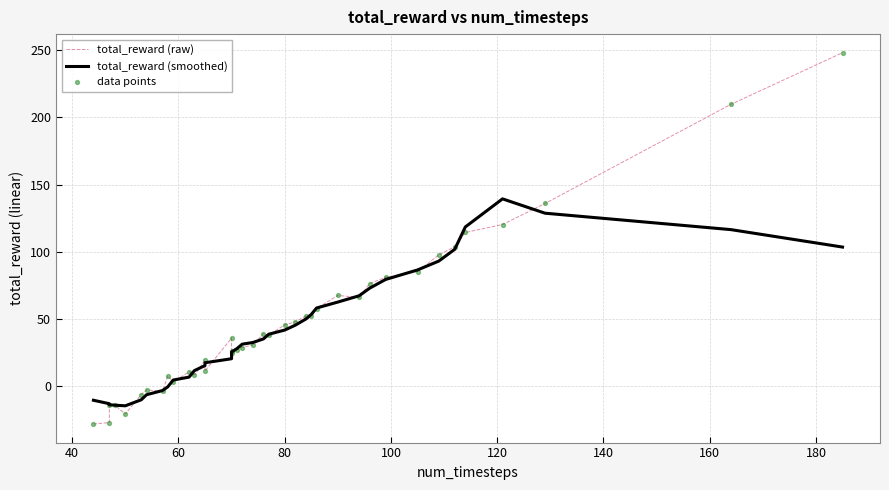

What are all the series names shown in the legend?

total_reward (raw), total_reward (smoothed), data points